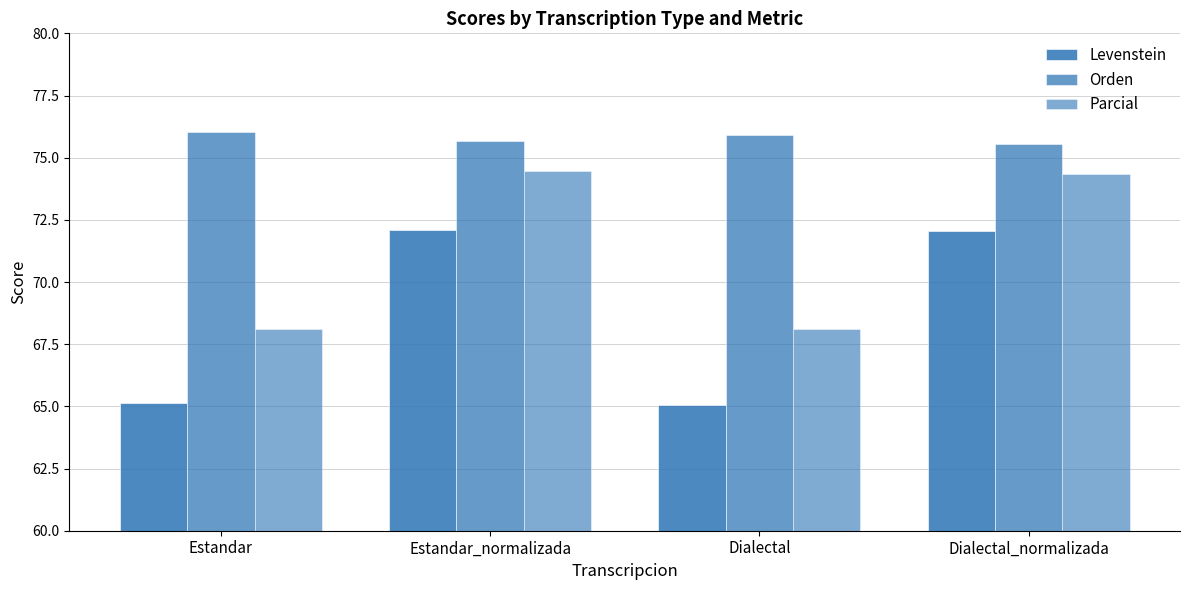

Between Estandar and Dialectal_normalizada, which is larger?

Dialectal_normalizada